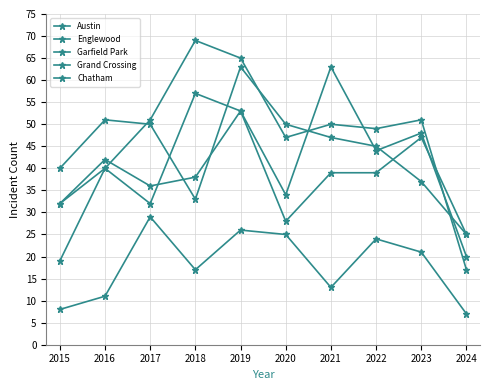

What is the value of the Austin point at the 2nd from the left?

40